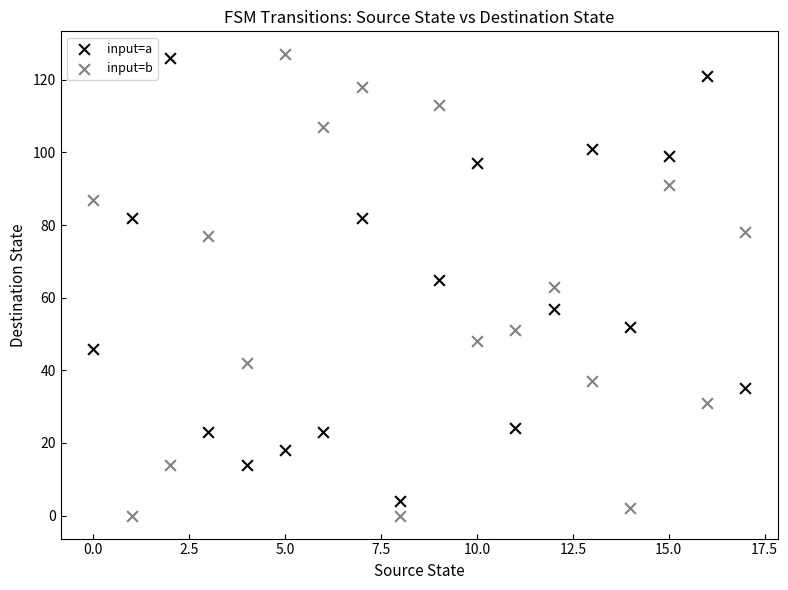

What are all the series names shown in the legend?

input=a, input=b